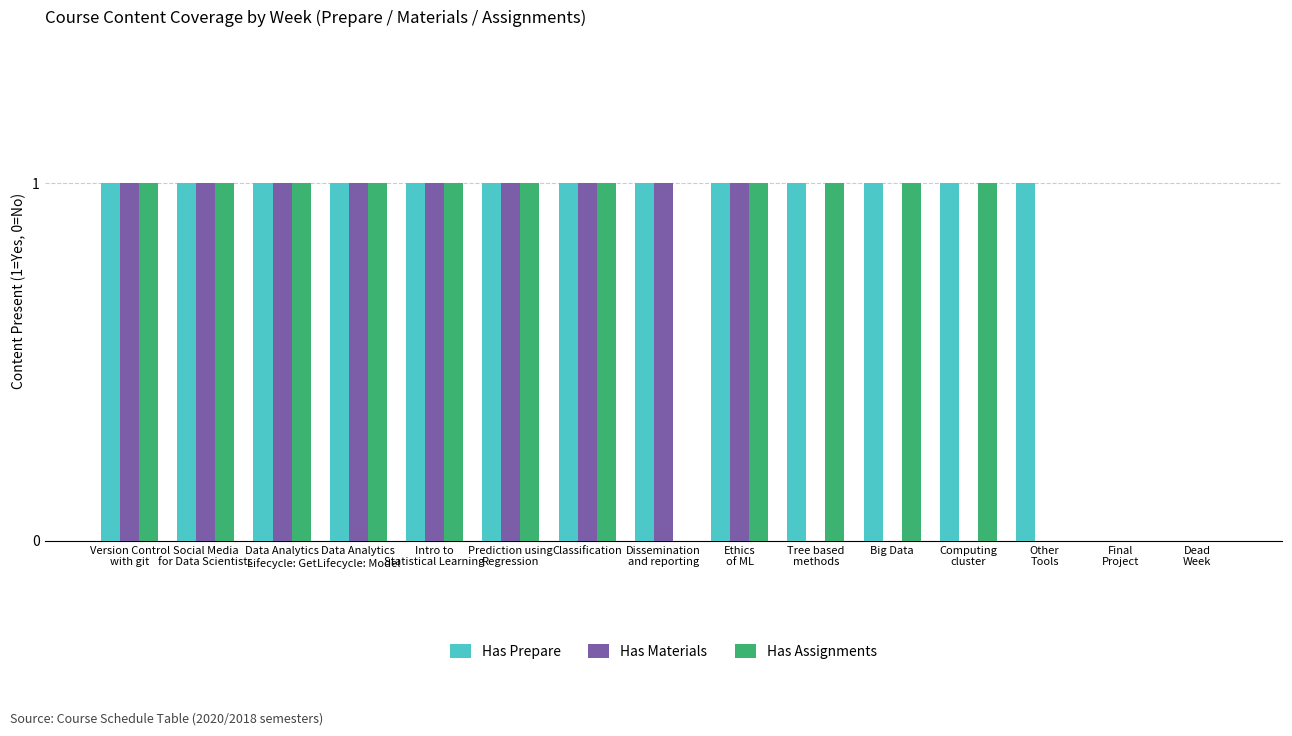

Reading left to right, extract all data points from this chart.

Has Prepare: 1	1	1	1	1	1	1	1	1	1	1	1	1	0	0
Has Materials: 1	1	1	1	1	1	1	1	1	0	0	0	0	0	0
Has Assignments: 1	1	1	1	1	1	1	0	1	1	1	1	0	0	0